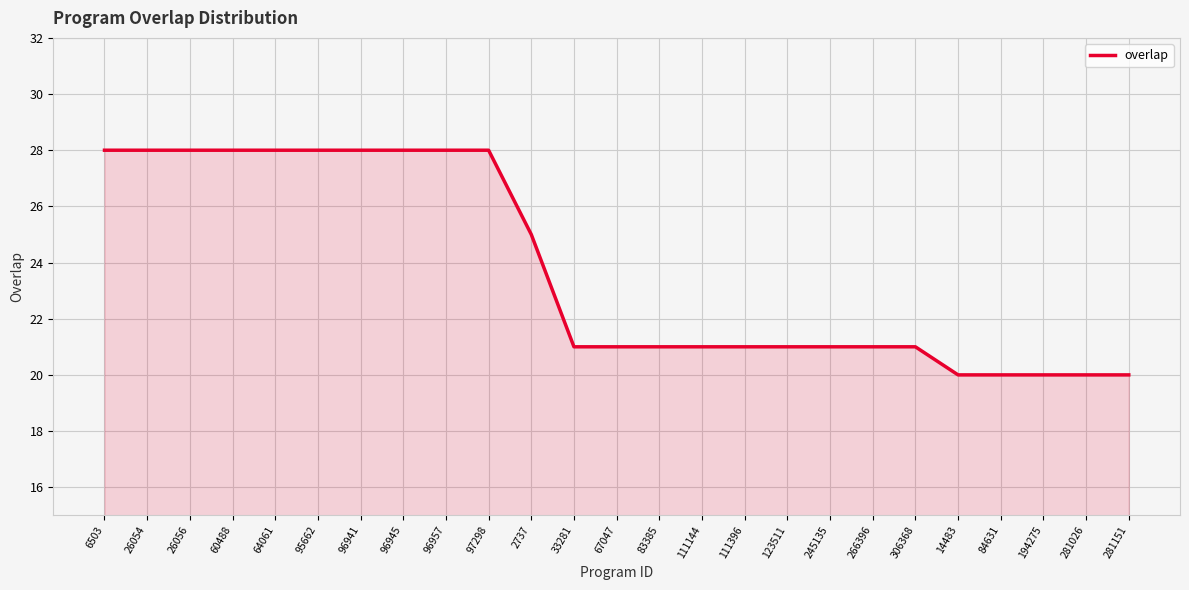

Reading right to left, list all the values displayed in this chart.

281151=20	281026=20	194275=20	84631=20	14483=20	306368=21	266396=21	245135=21	123511=21	111396=21	111144=21	83385=21	67047=21	33281=21	2737=25	97298=28	96957=28	96945=28	96941=28	95662=28	64061=28	60488=28	26056=28	26054=28	6503=28